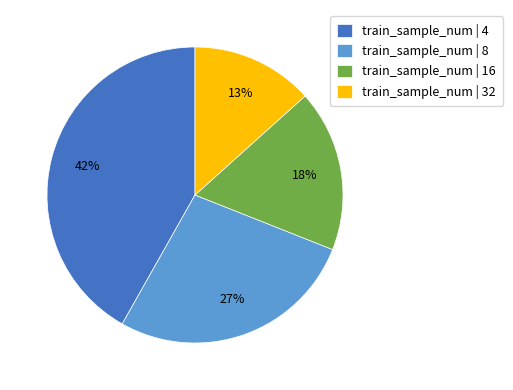

The train_sample_num | 32 slice represents 1% of the pie. True or false?

False